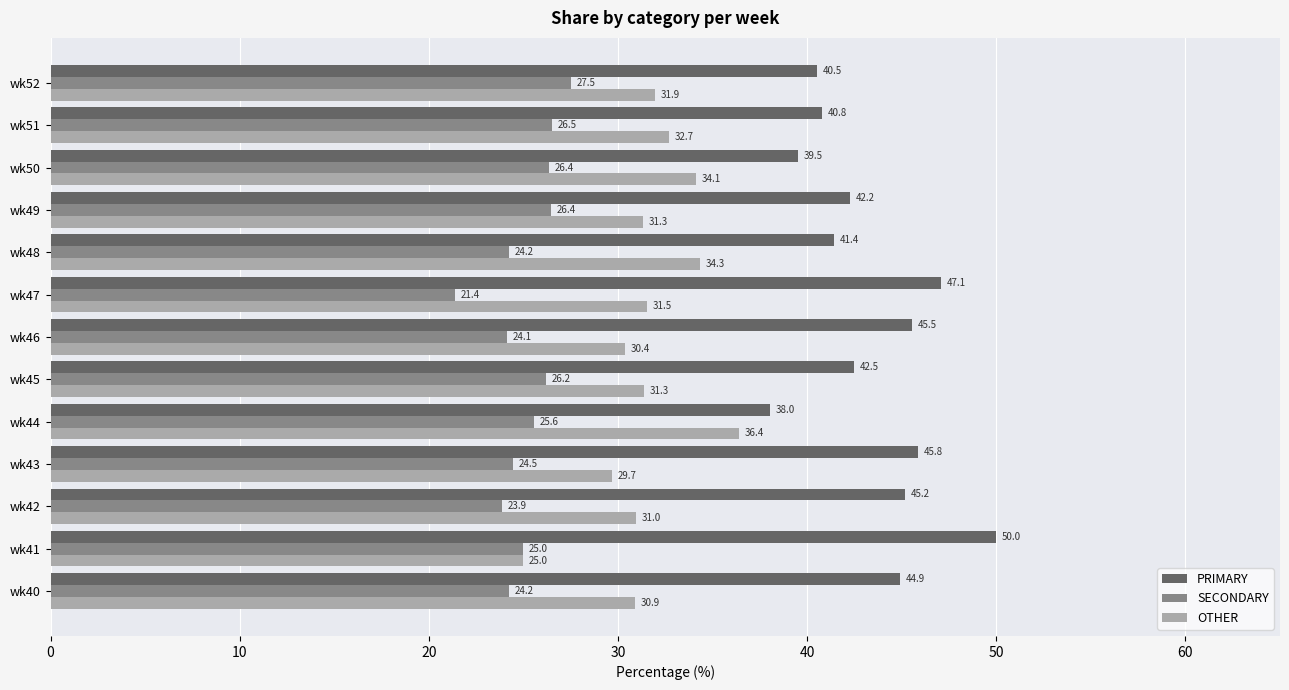

List the series in order of their overall mean, lowest first.

SECONDARY, OTHER, PRIMARY